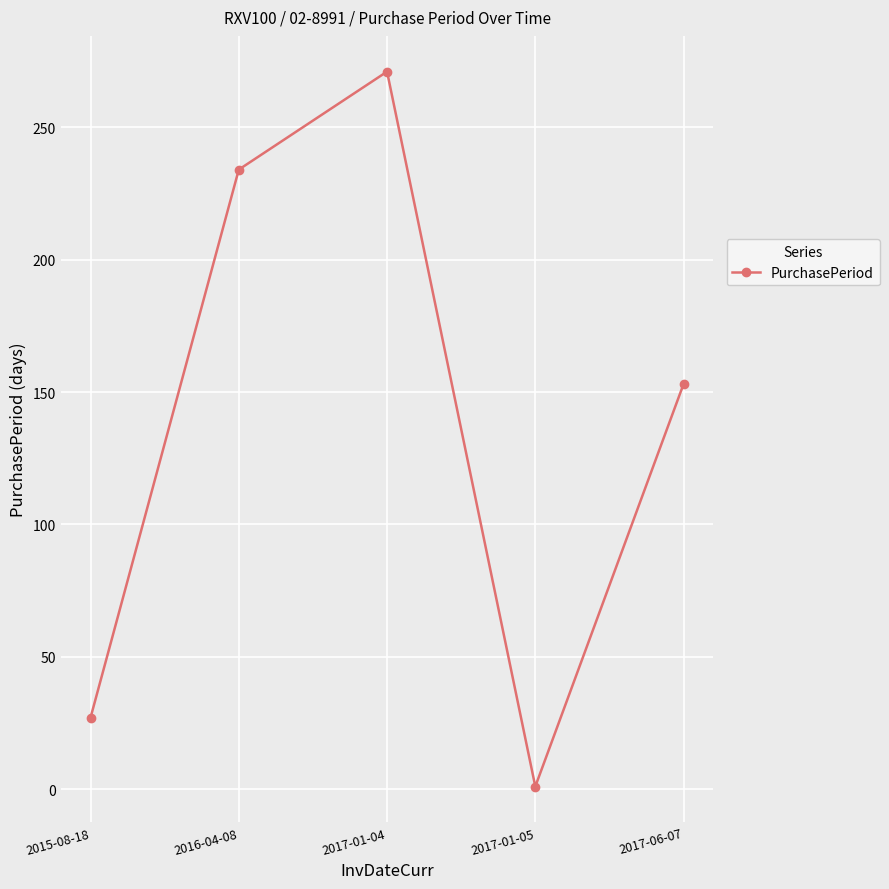

What is the change in value from 2015-08-18 to 2017-06-07?

+126